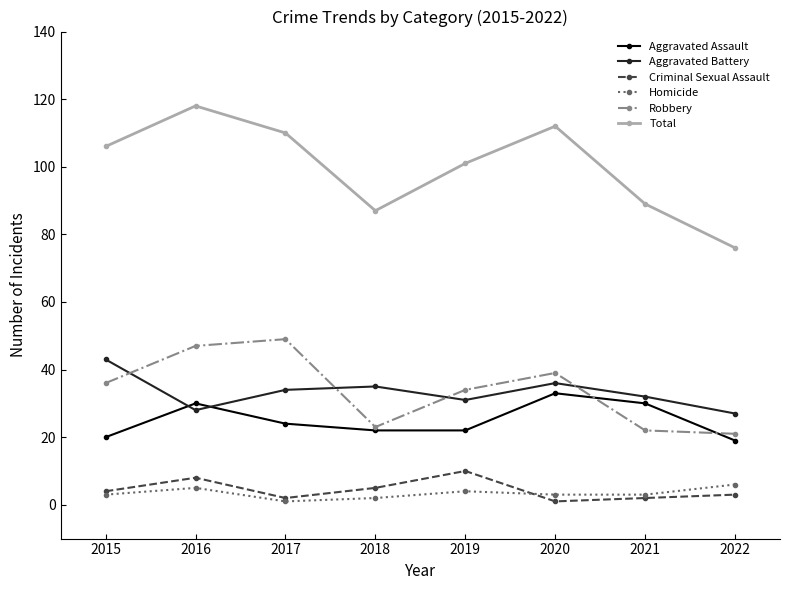

Which series has the largest total across all categories?

Total